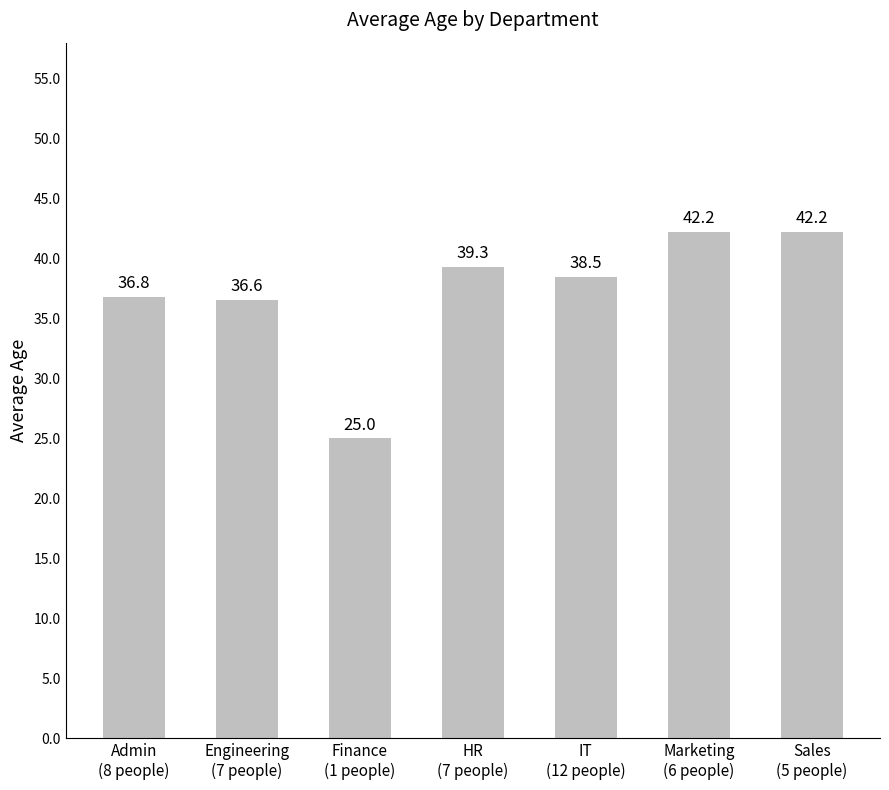

At which label is the value closest to 33?

Engineering
(7 people)